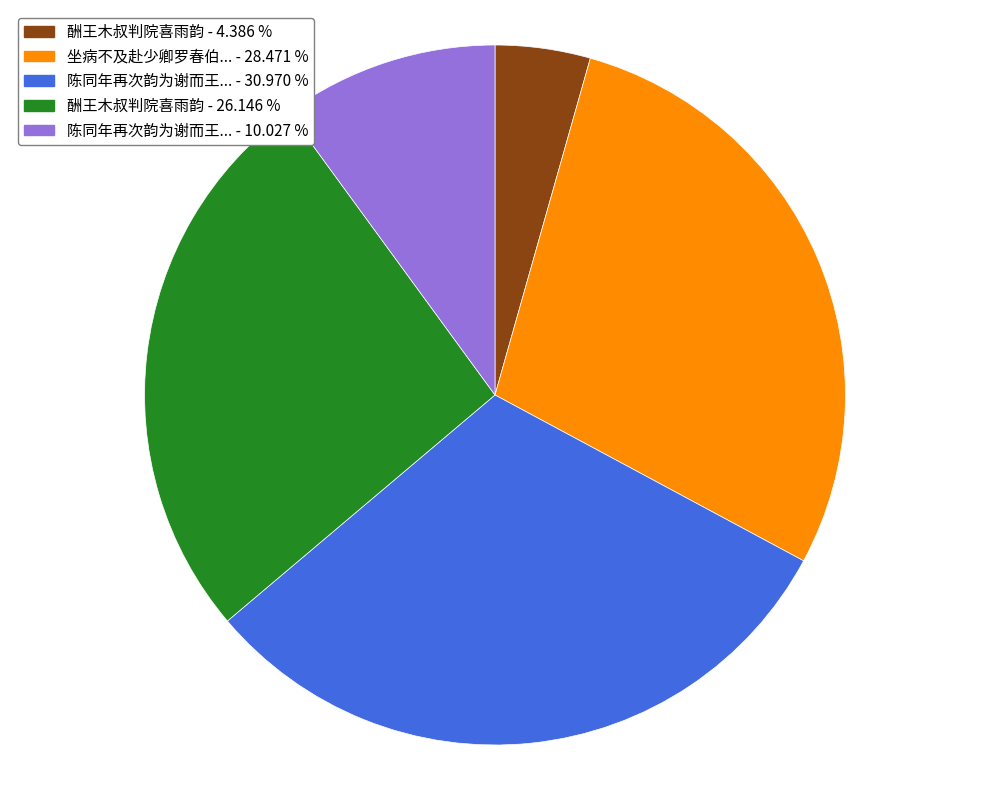

Does any single category account for the majority?

No